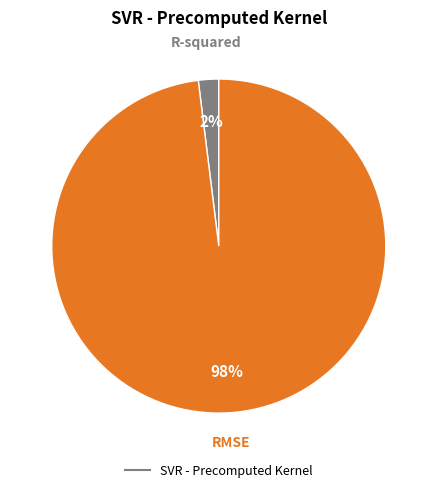

To the nearest percent, what is the difference between the largest and smallest slice percentages?

96%